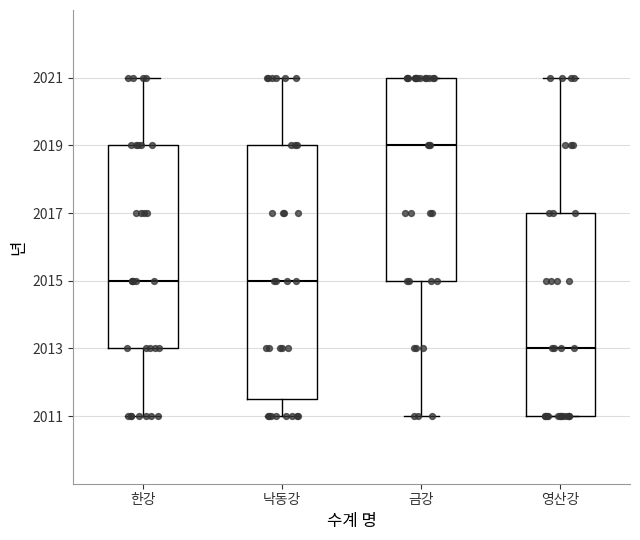

Where does the lower whisker of the box for 낙동강 end on the y-axis? The values are not printed on the chart, so give them approximately, as read against the axis.

2011.0